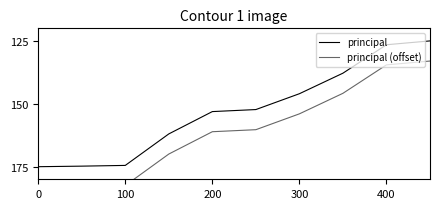

What is the difference between the maximum and second lowest values in the principal series?

48.5